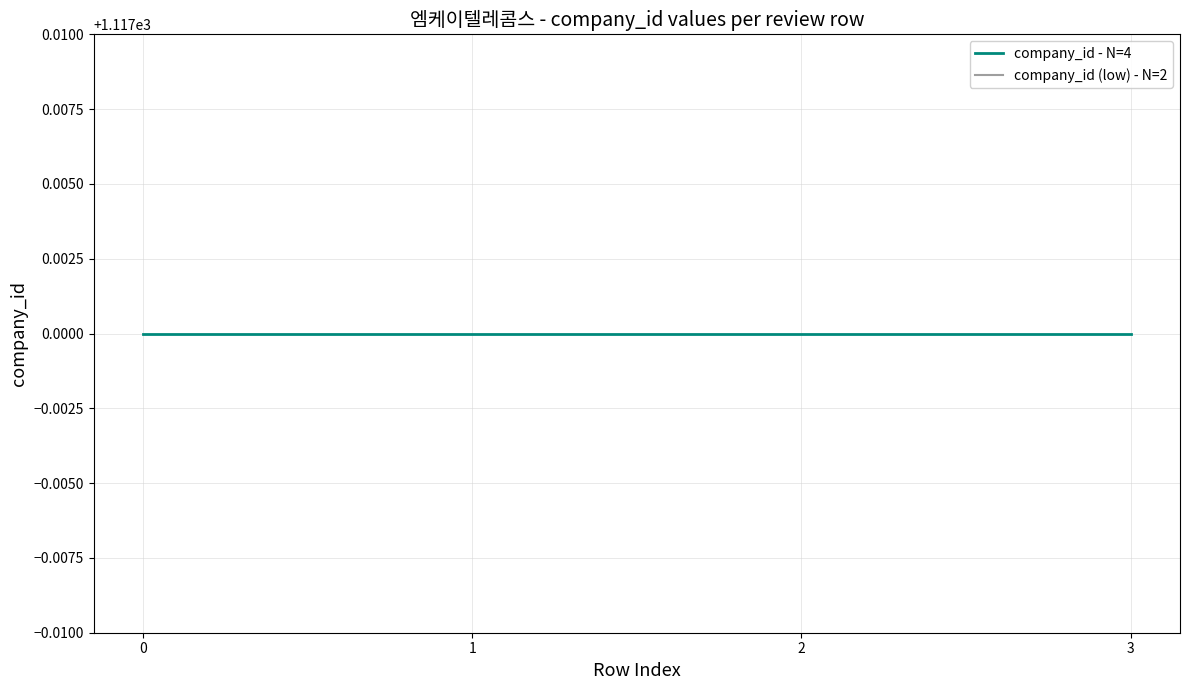

Is this an area chart (filled region under the line)?

No